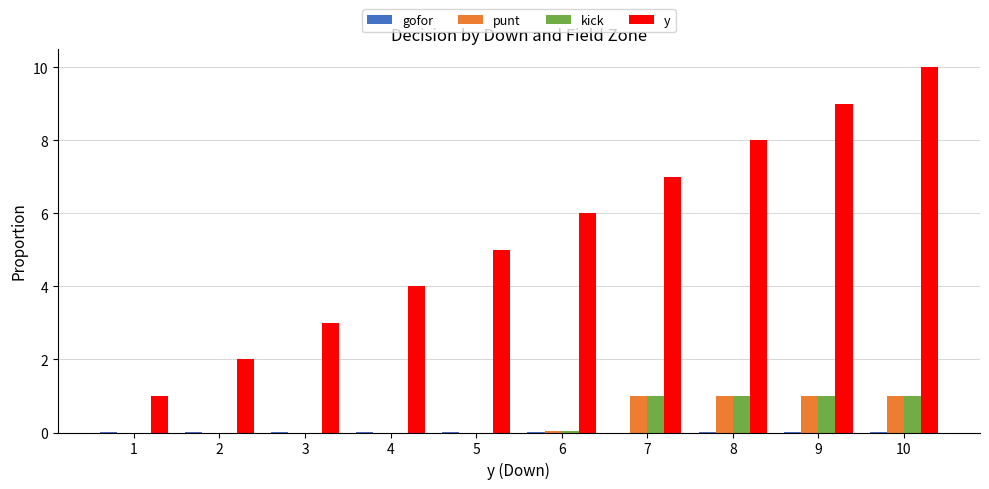

What value does the y series have at 4?

4.0